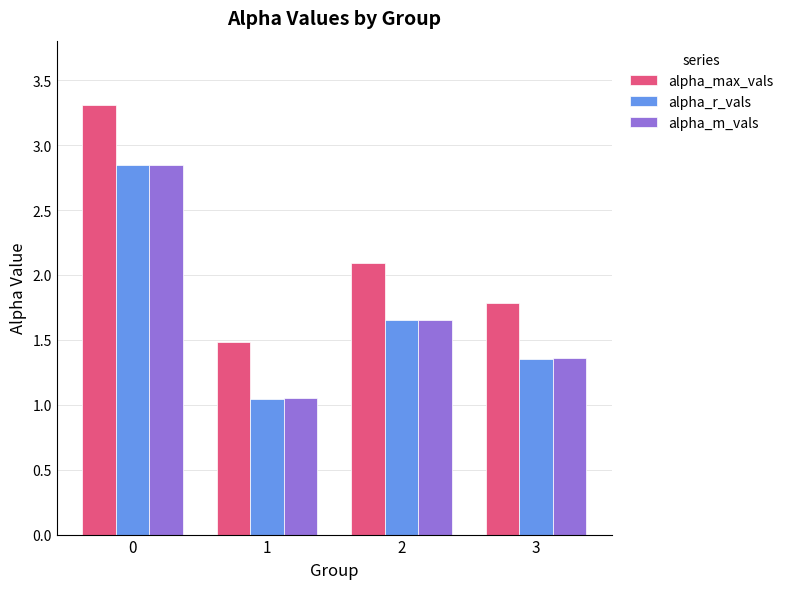

Is it true that alpha_max_vals equals 1.5 at 1?

True